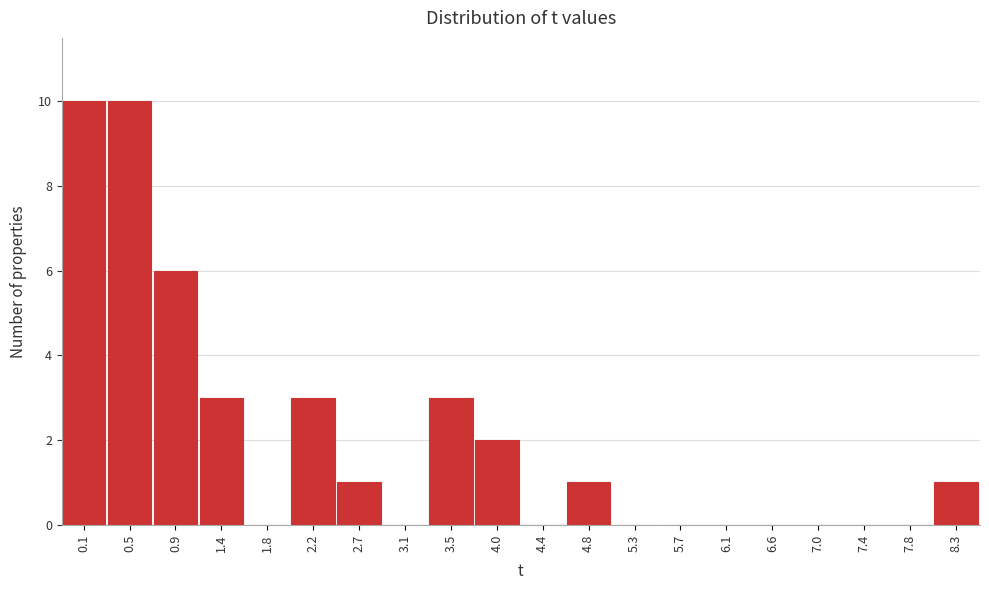

Reading left to right, extract all data points from this chart.

0.1=10	0.5=10	0.9=6	1.4=3	1.8=0	2.2=3	2.7=1	3.1=0	3.5=3	4.0=2	4.4=0	4.8=1	5.3=0	5.7=0	6.1=0	6.6=0	7.0=0	7.4=0	7.8=0	8.3=1